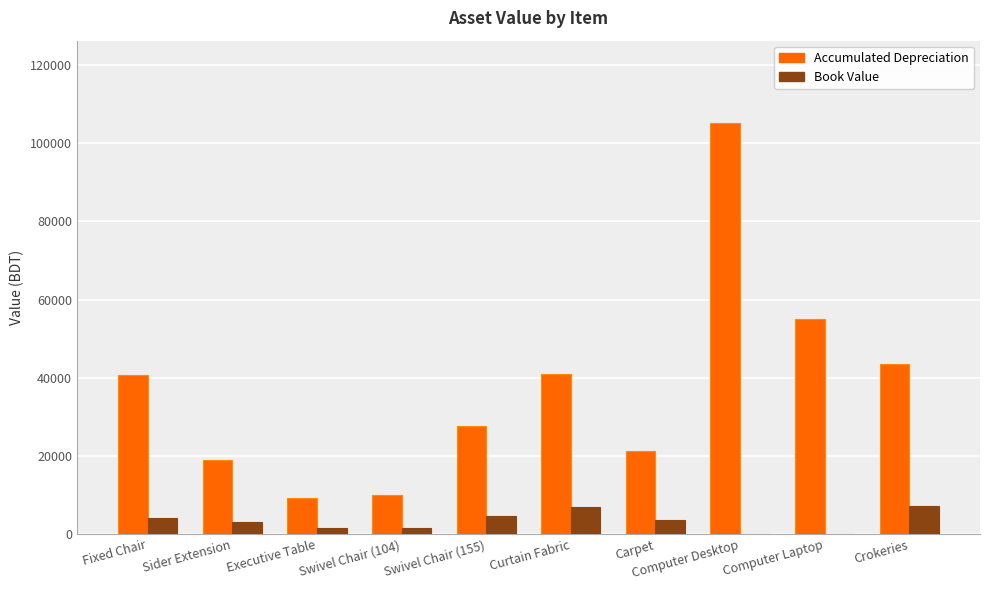

What is the highest value of the Book Value series?

7271.4